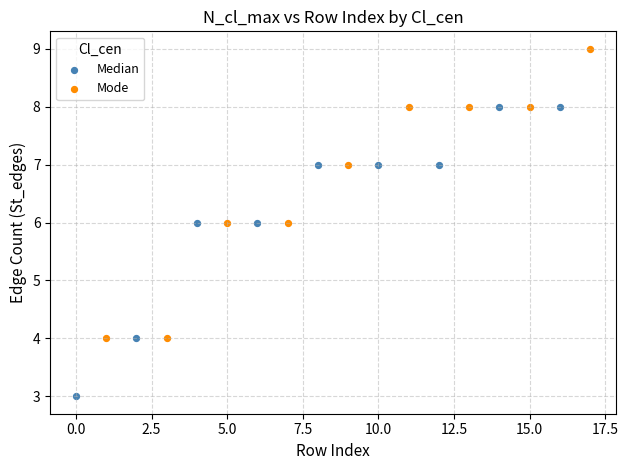

Which series reaches the minimum Y coordinate?

Median